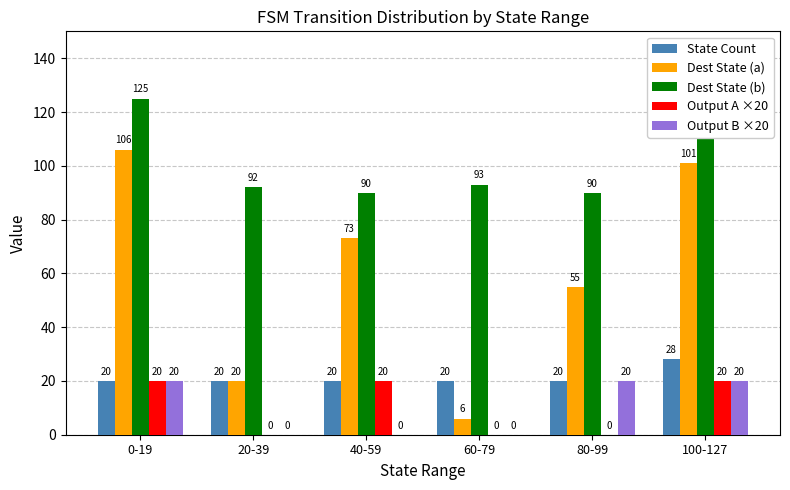

True or false: Output A ×20 has a value of 9 at 0-19.

False